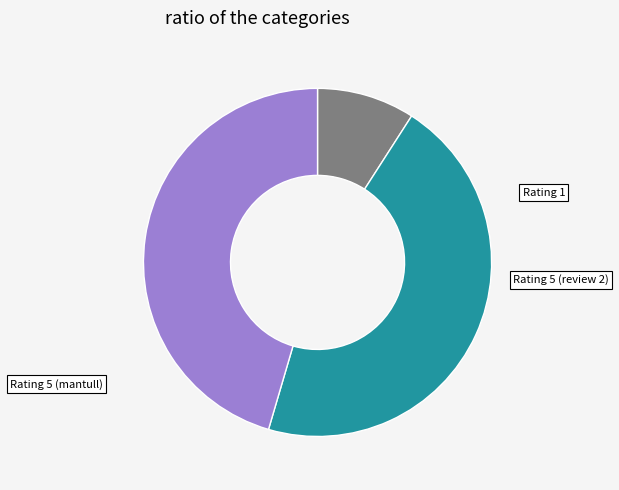

How many slices are in this pie chart?

3